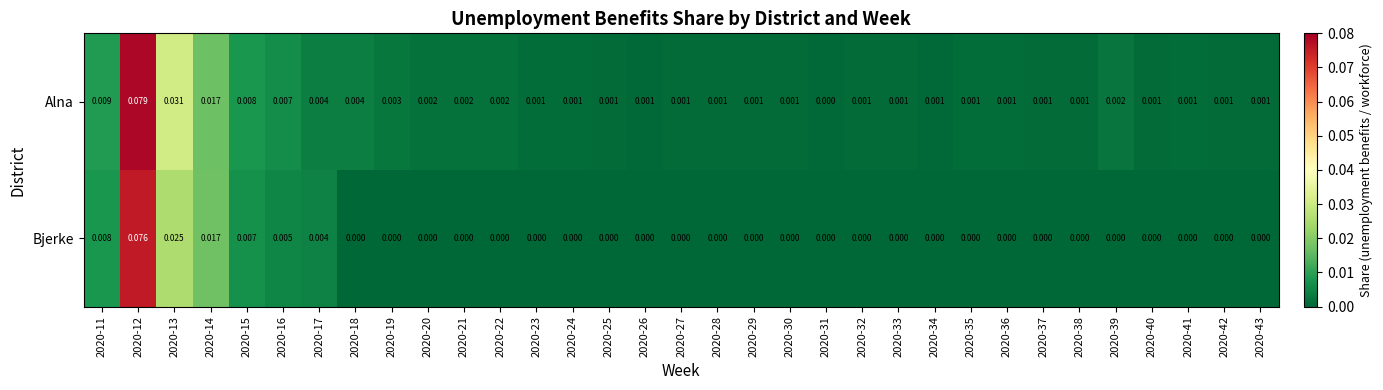

Which series has the largest total across all categories?

Alna